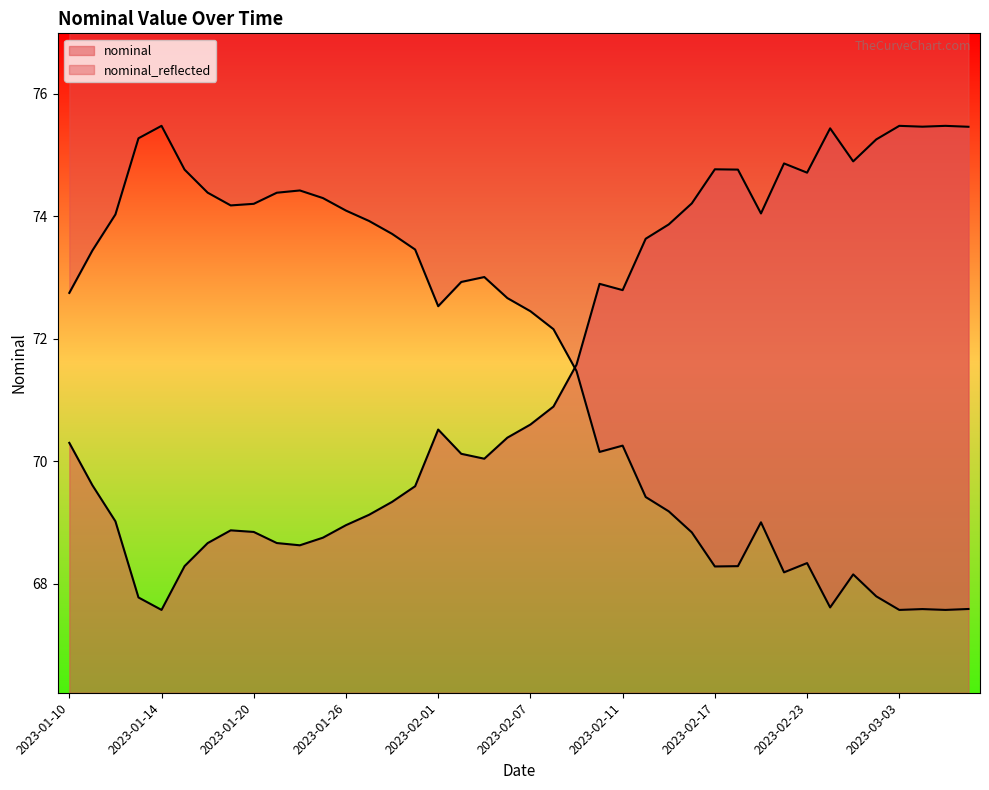

Reading left to right, what are all the values shown in this chart?

70.3	69.6	69.0	67.8	67.6	68.3	68.7	68.9	68.8	68.7	68.6	68.8	69.0	69.1	69.3	69.6	70.5	70.1	70.0	70.4	70.6	70.9	71.6	72.9	72.8	73.6	73.9	74.2	74.8	74.8	74.0	74.9	74.7	75.4	74.9	75.3	75.5	75.5	75.5	75.5